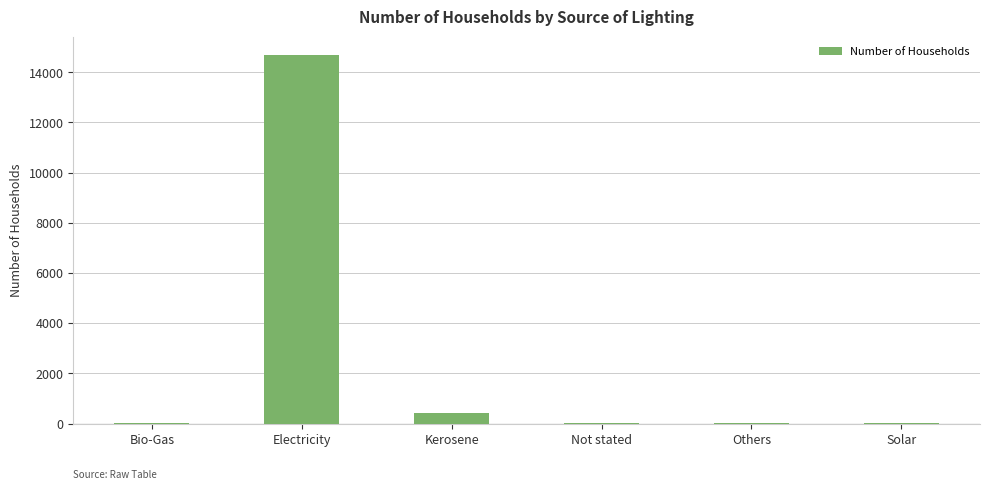

Between Electricity and Others, which is larger?

Electricity